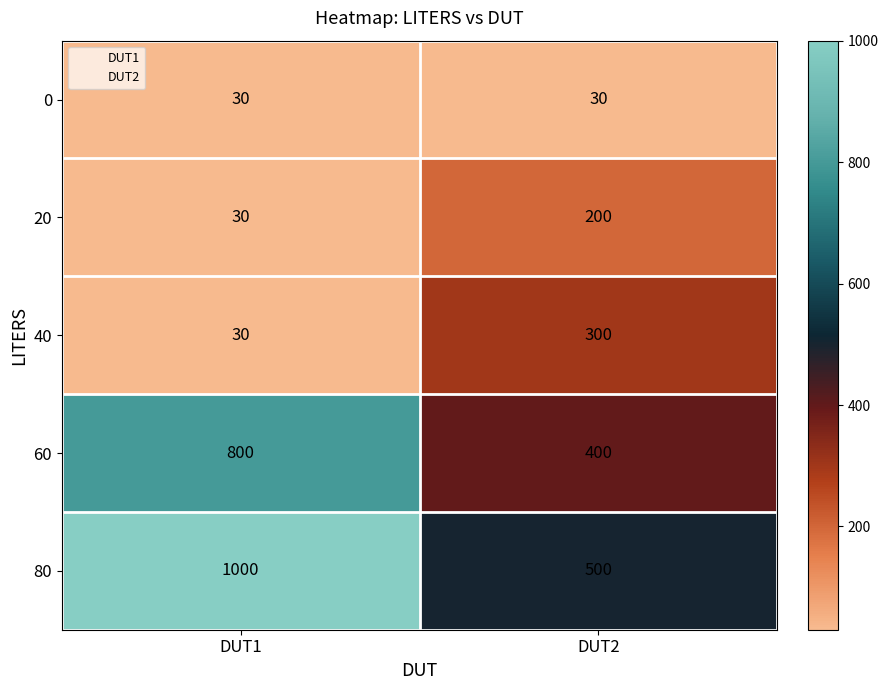

Is it true that 40 equals 300 at DUT2?

True